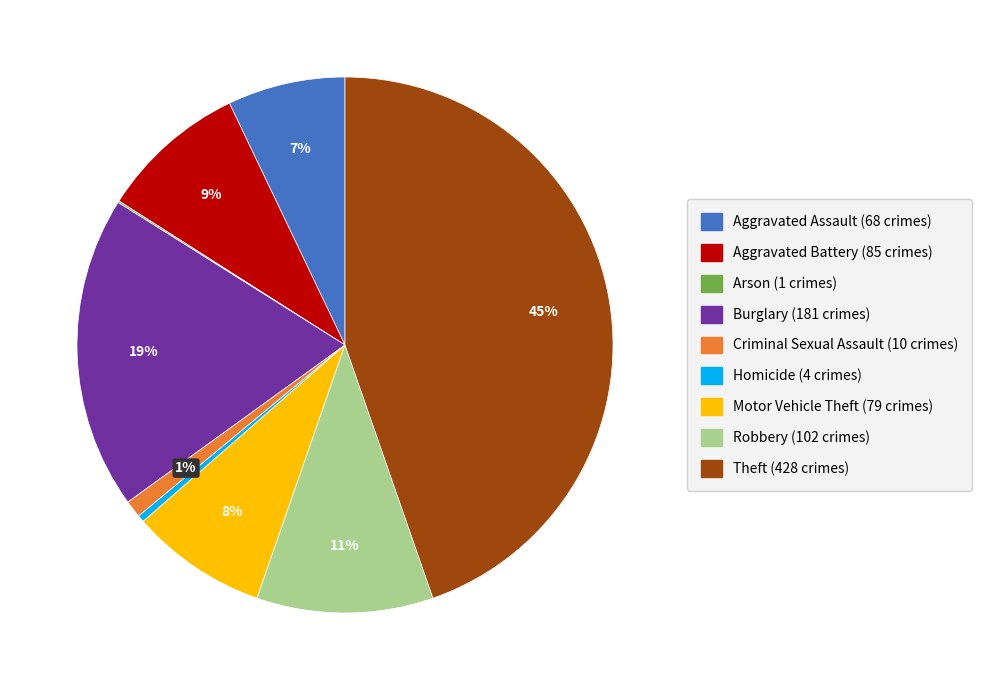

To the nearest percent, what is the combined percentage of Robbery and Aggravated Battery?

20%